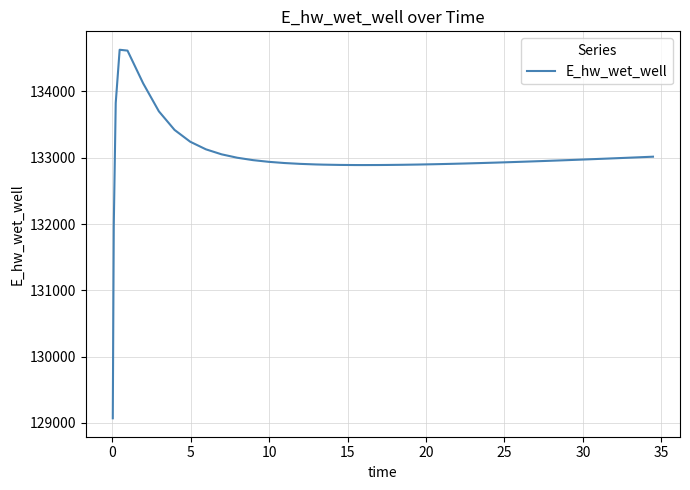

What is the average value?

132995.7